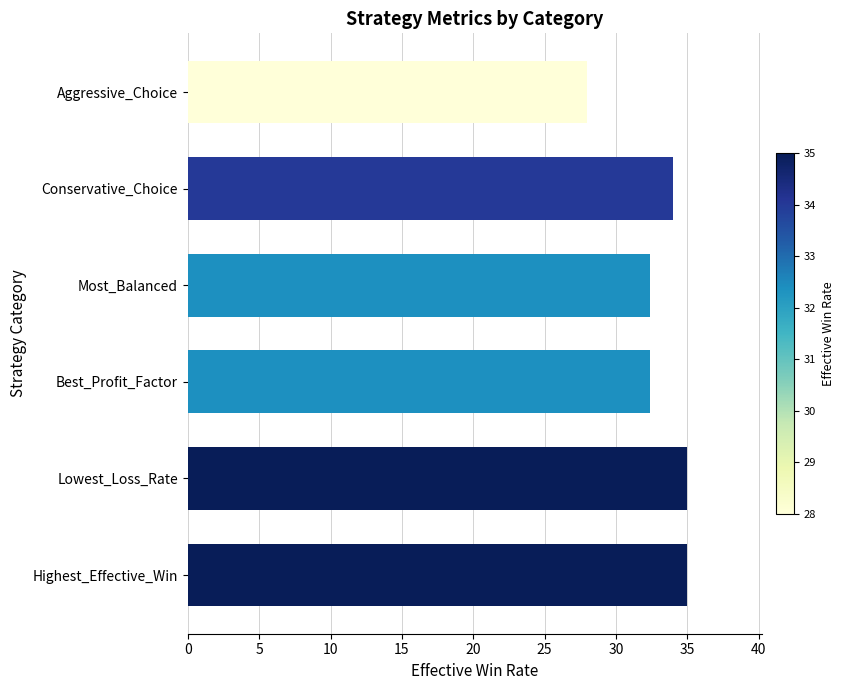

Reading bottom to top, what are all the values shown in this chart?

35.0	35.0	32.4	32.4	34.0	28.0